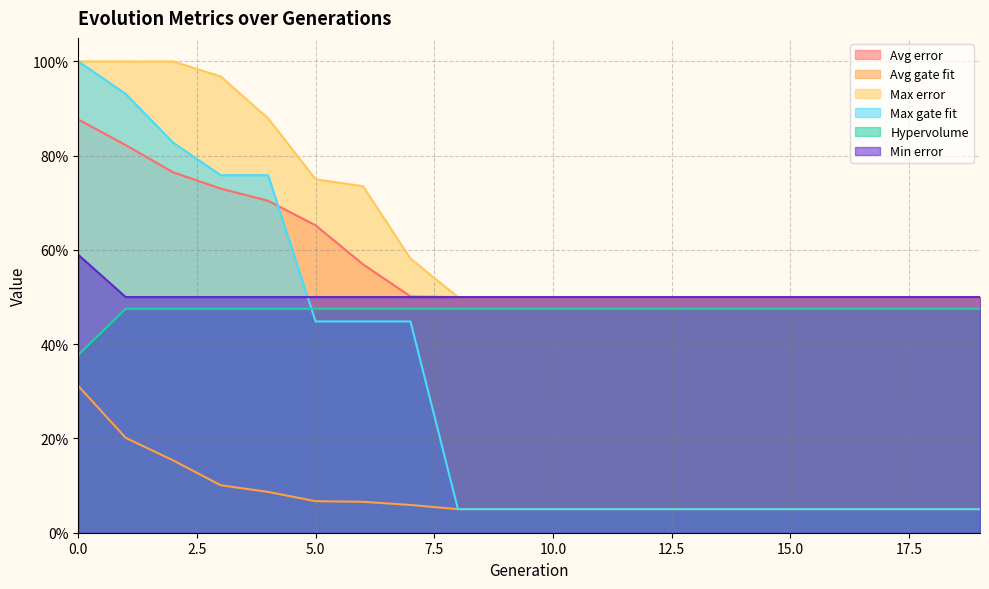

What is the difference between the maximum and minimum values in the Min error series?

0.1